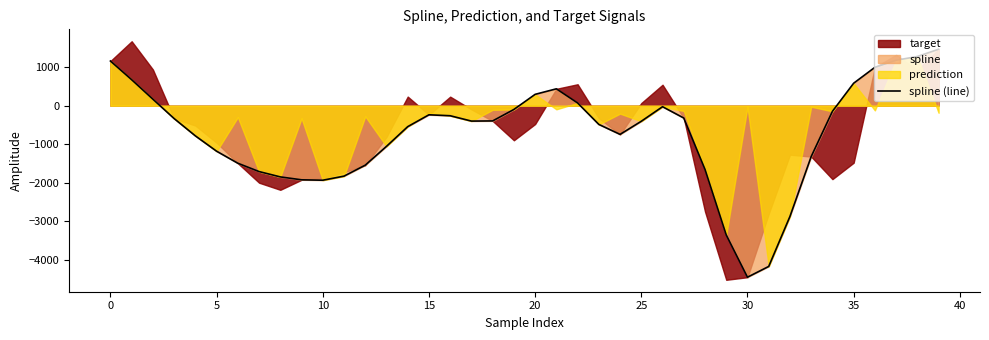

Which label corresponds to the smallest value in the chart?

30